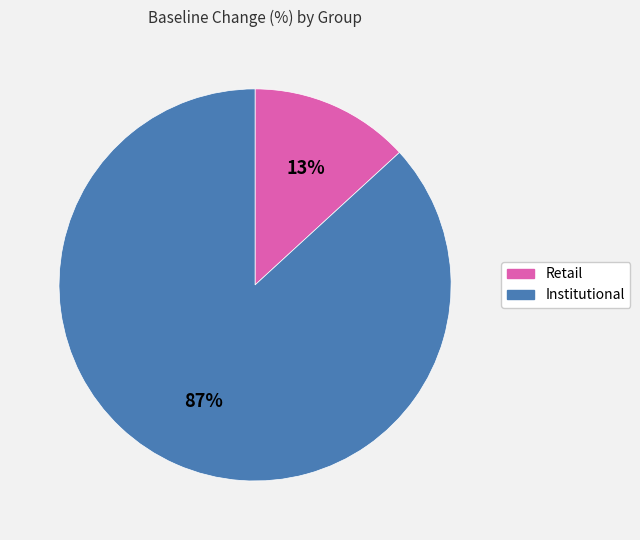

To the nearest percent, what is the difference between the largest and smallest slice percentages?

74%